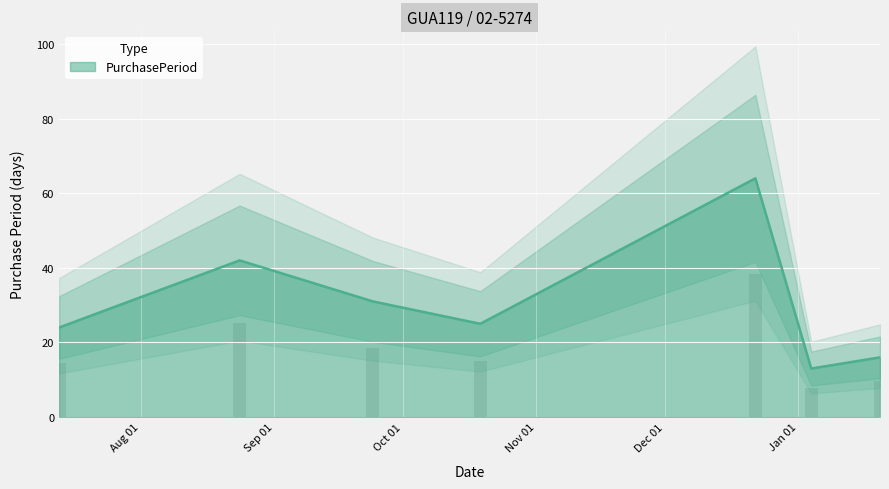

What is the minimum value for PurchasePeriod?

13